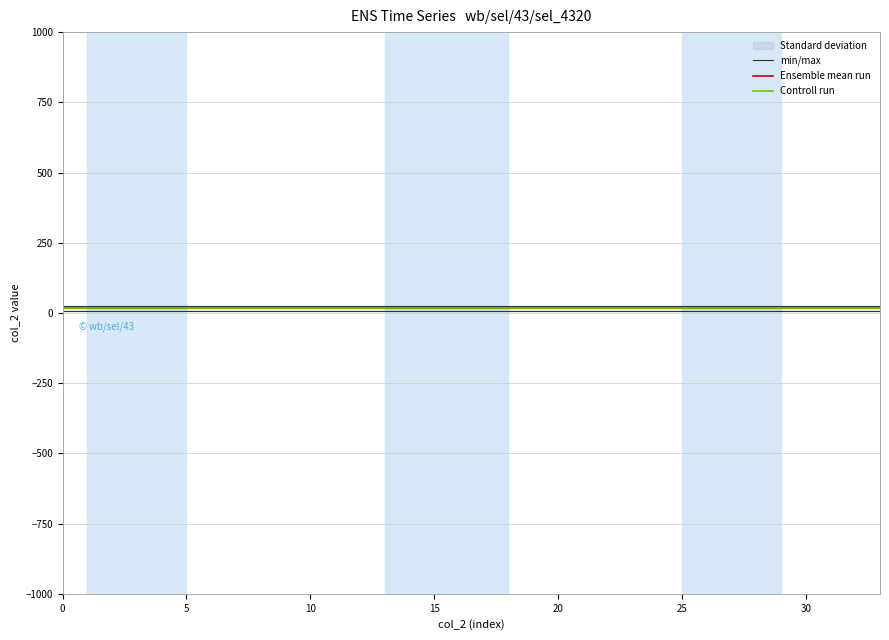

What is the average value of the Controll run series?

16.2